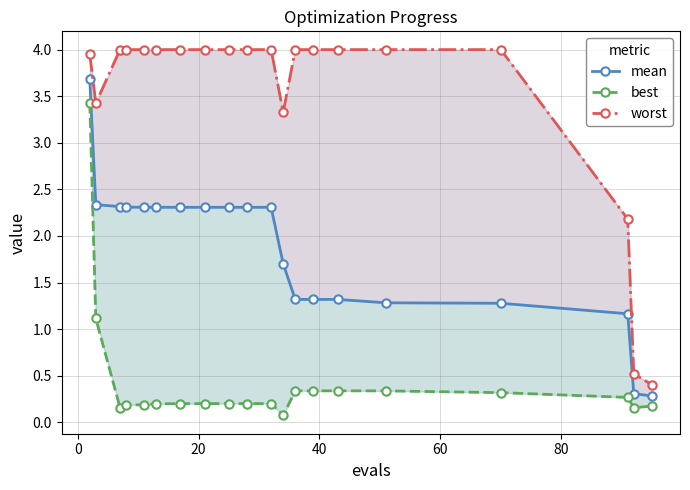

Which series has the widest spread of values?

worst